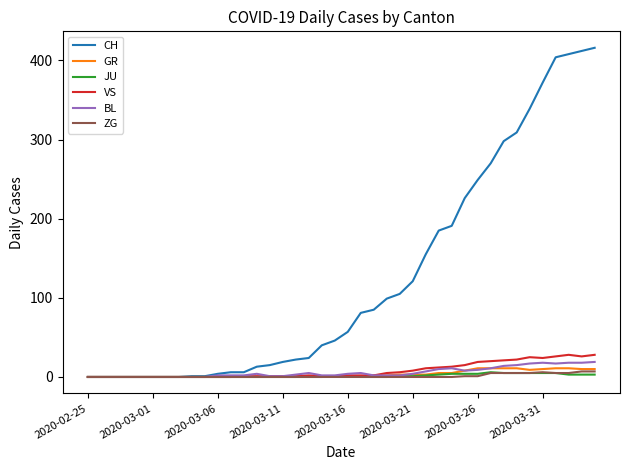

What is the highest value of the VS series?

28